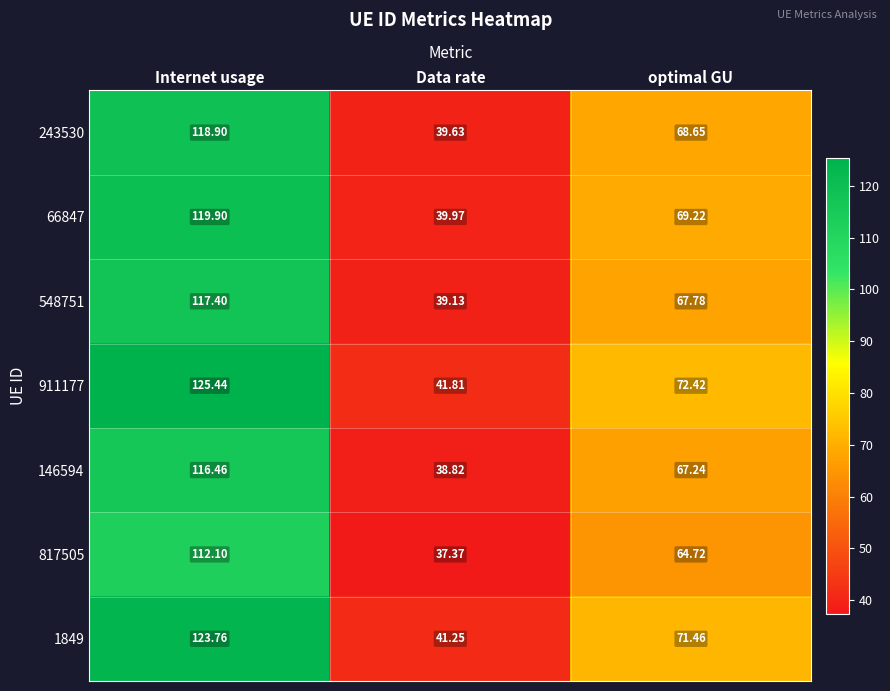

List the labels in order of 911177 value, smallest first.

Data rate, optimal GU, Internet usage